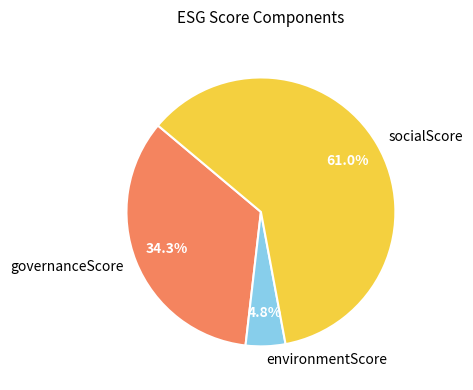

Which category has the smallest portion of the pie?

environmentScore